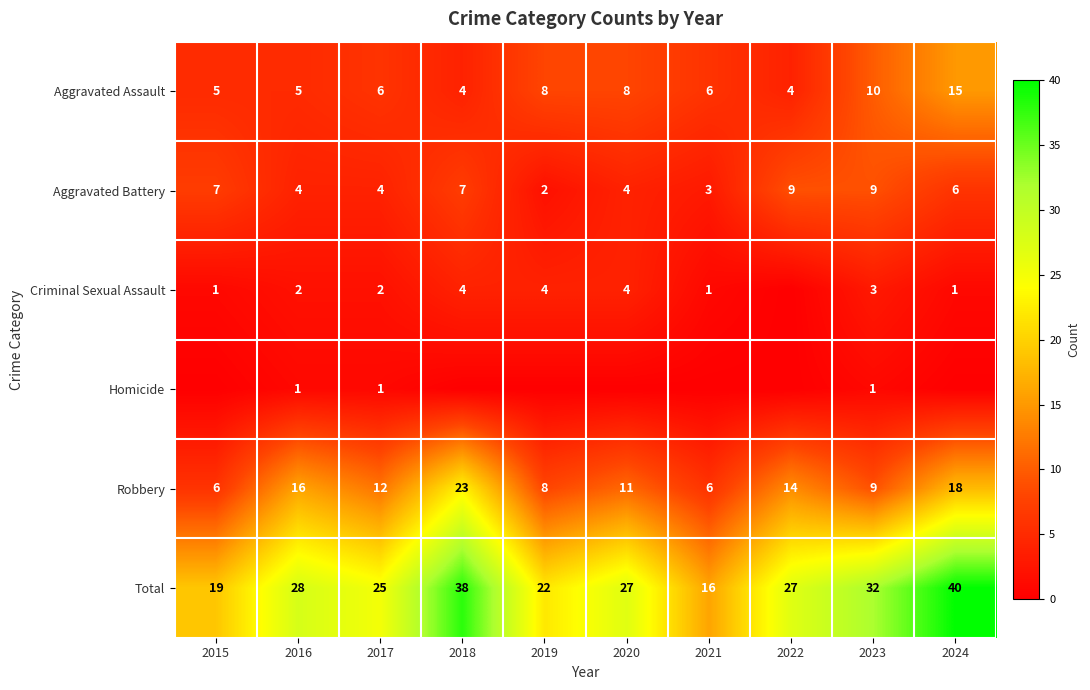

At how many categories does at least one series exceed 5?

10